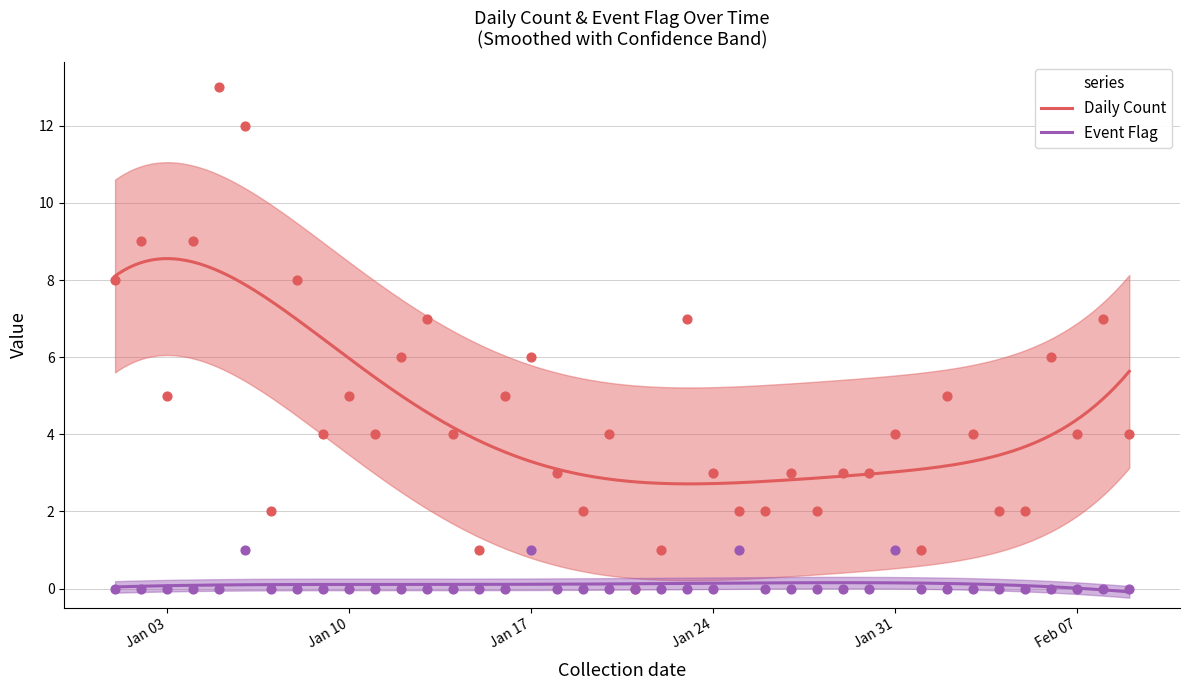

What is the total value across all series at 2023-01-06?

13